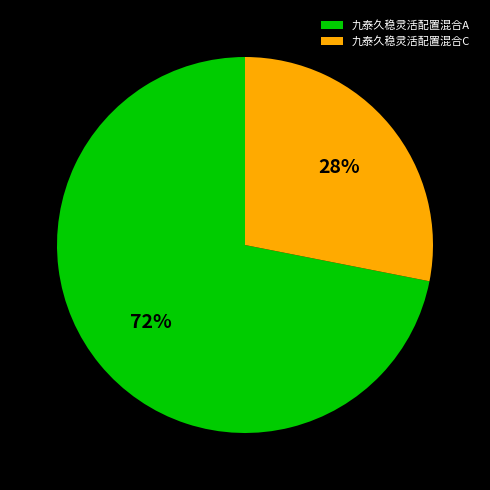

How many slices are in this pie chart?

2